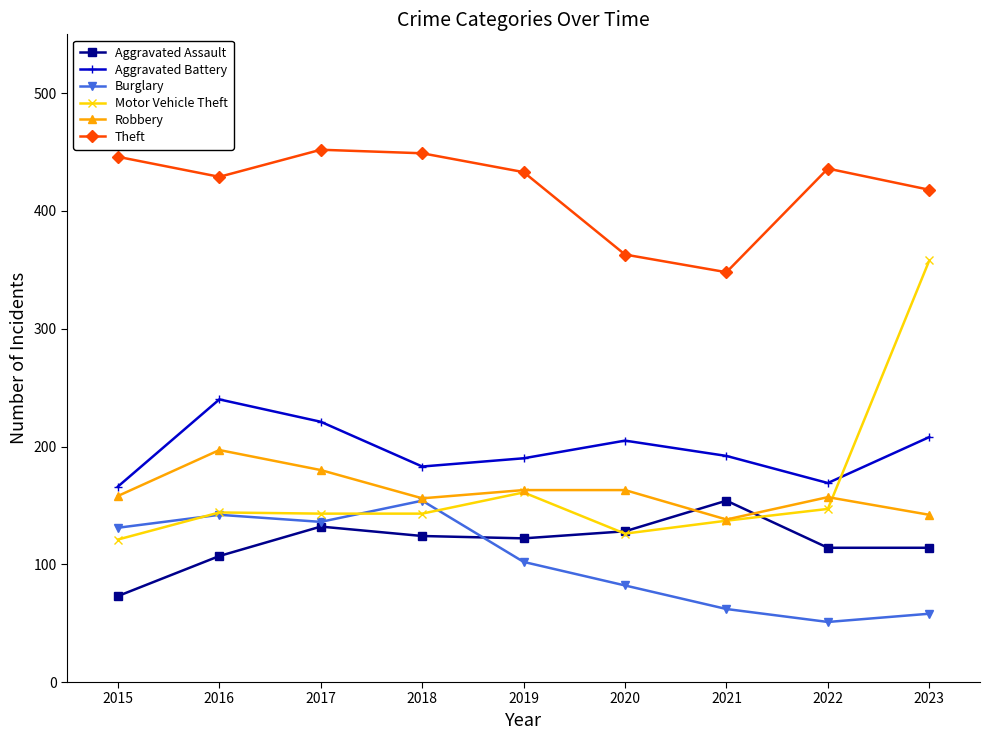

How many lines are shown in the chart?

6